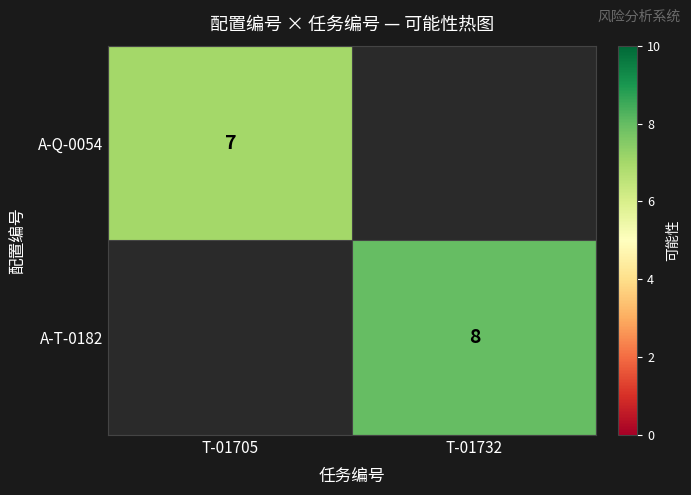

Count the number of data series in this chart.

2